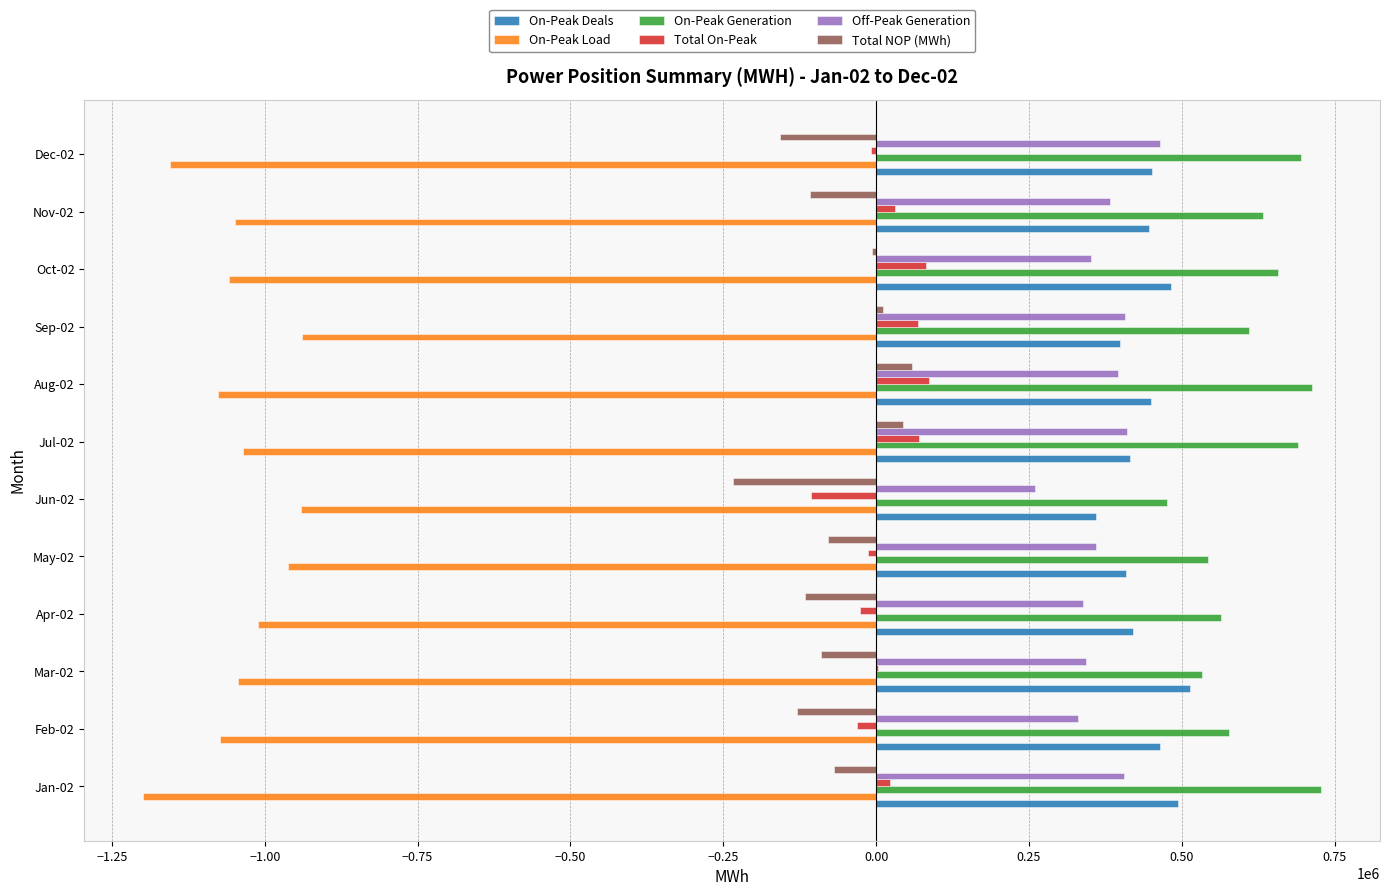

The value of Off-Peak Generation at Jul-02 is 409995.5. True or false?

True